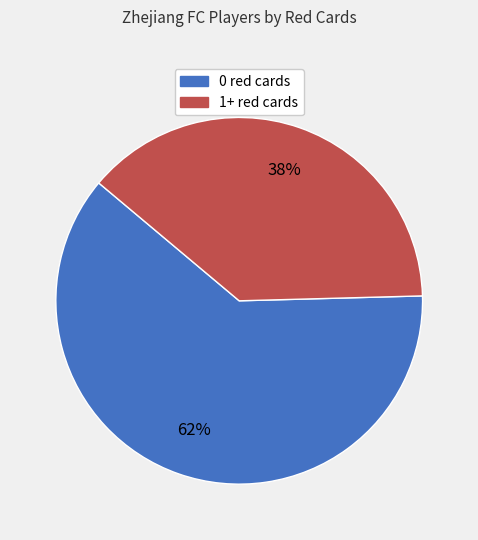

True or false: 1+ red cards accounts for 13% of the total.

False